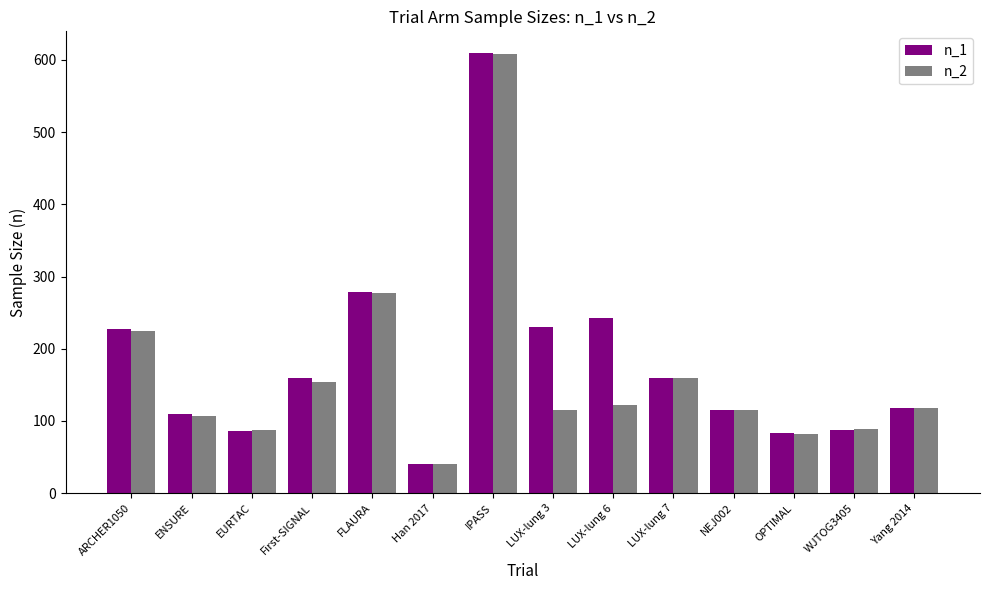

Which label corresponds to the smallest value in the chart?

Han 2017